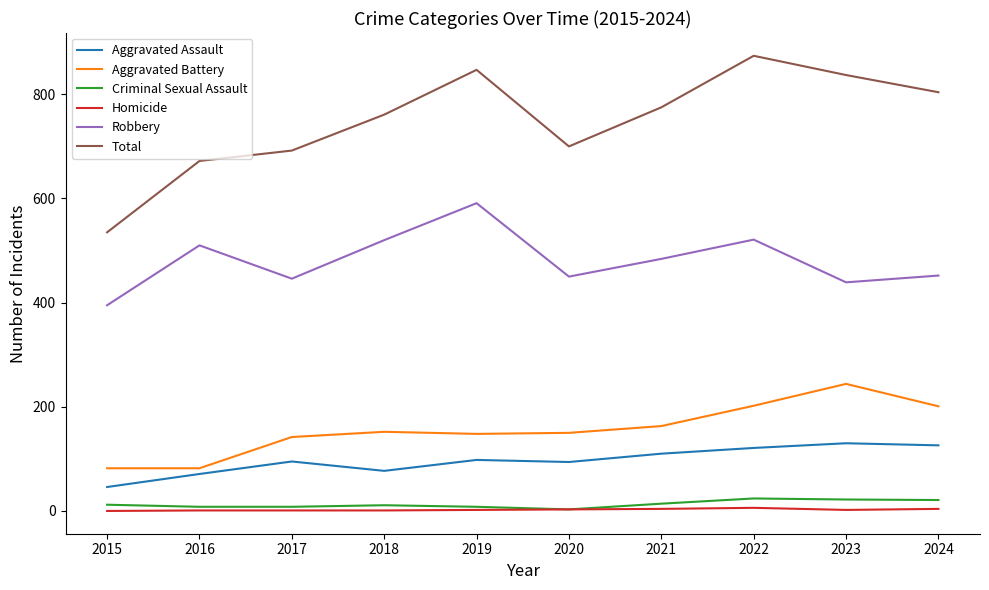

In Robbery, how many points are lower than both neighbors (excluding endpoints)?

3